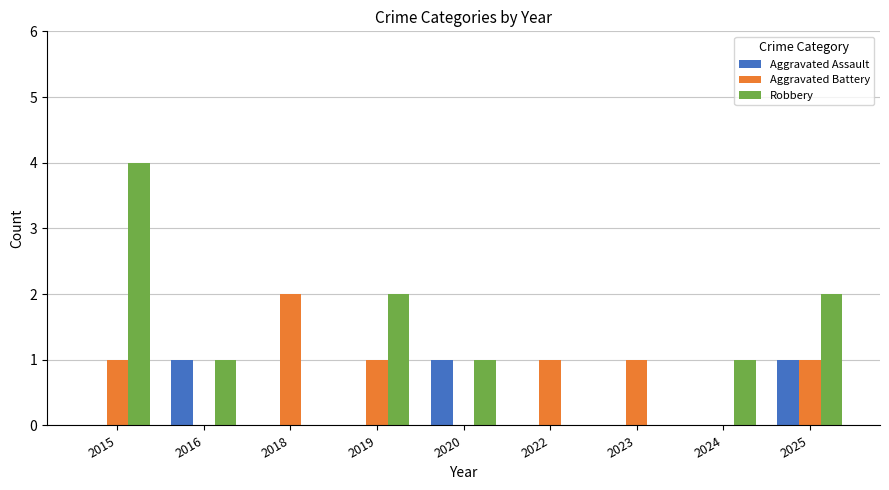

Which series has the largest range (max minus min)?

Robbery